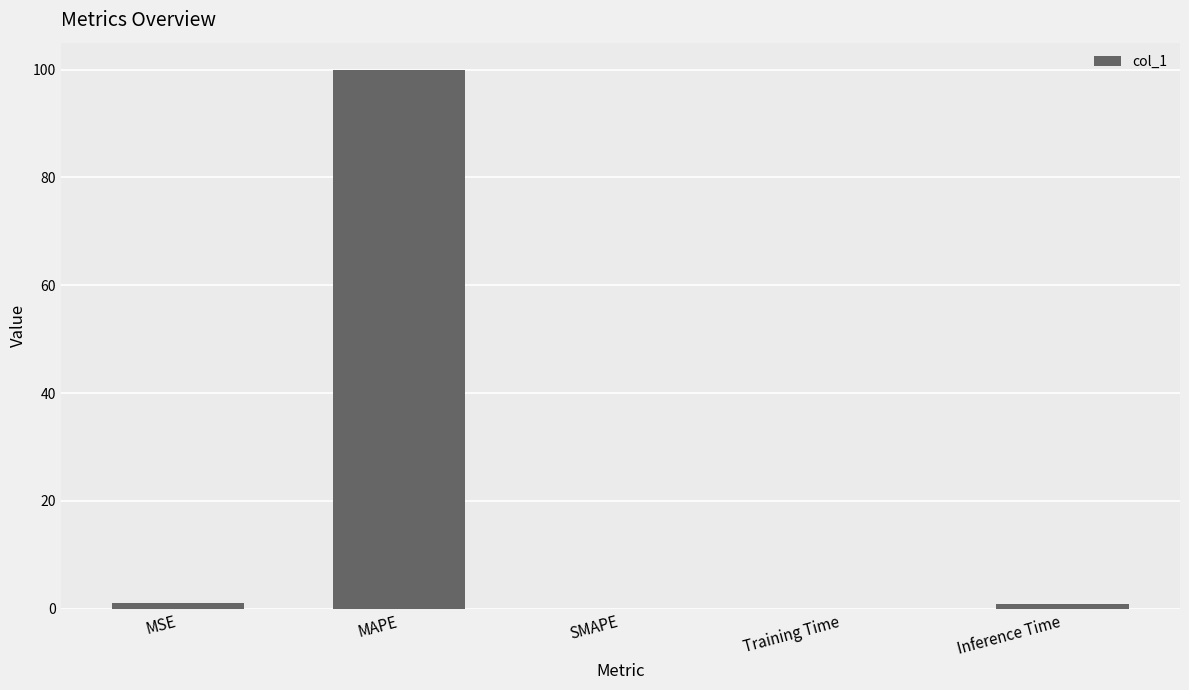

What is the sum of the values at Inference Time and SMAPE?

1.0